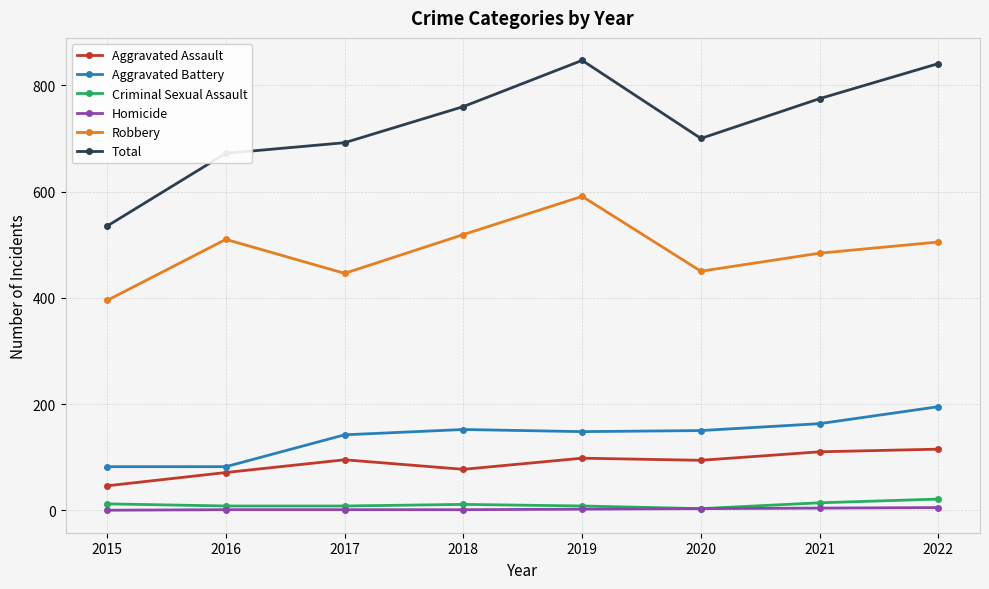

True or false: Aggravated Battery has a value of 264 at 2019.

False